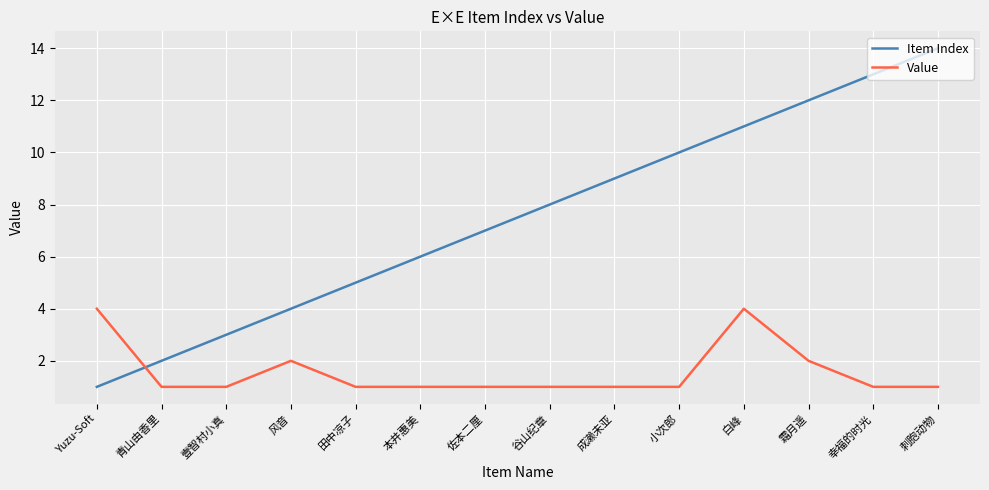

Is it true that Value equals 1 at 青山由香里?

True